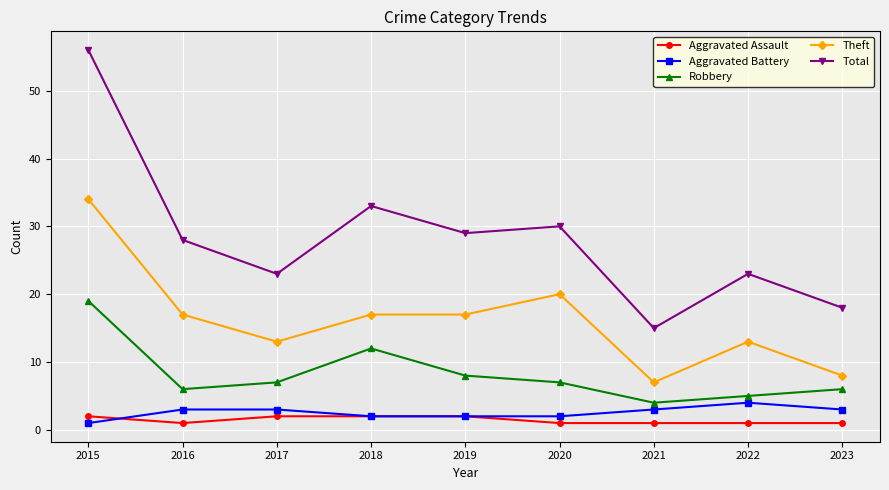

What is the value of the Robbery point at the 1st from the left?

19